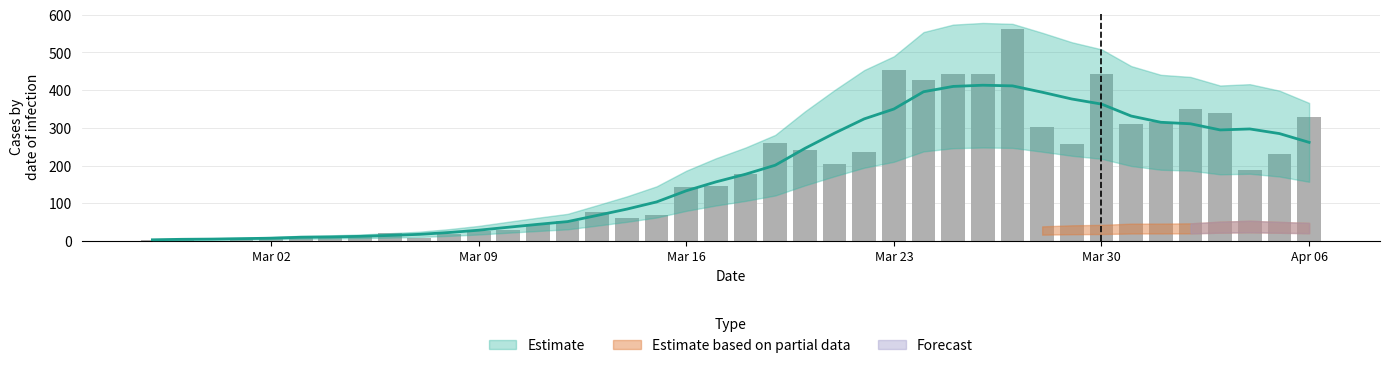

Does the chart contain stacked bars?

No